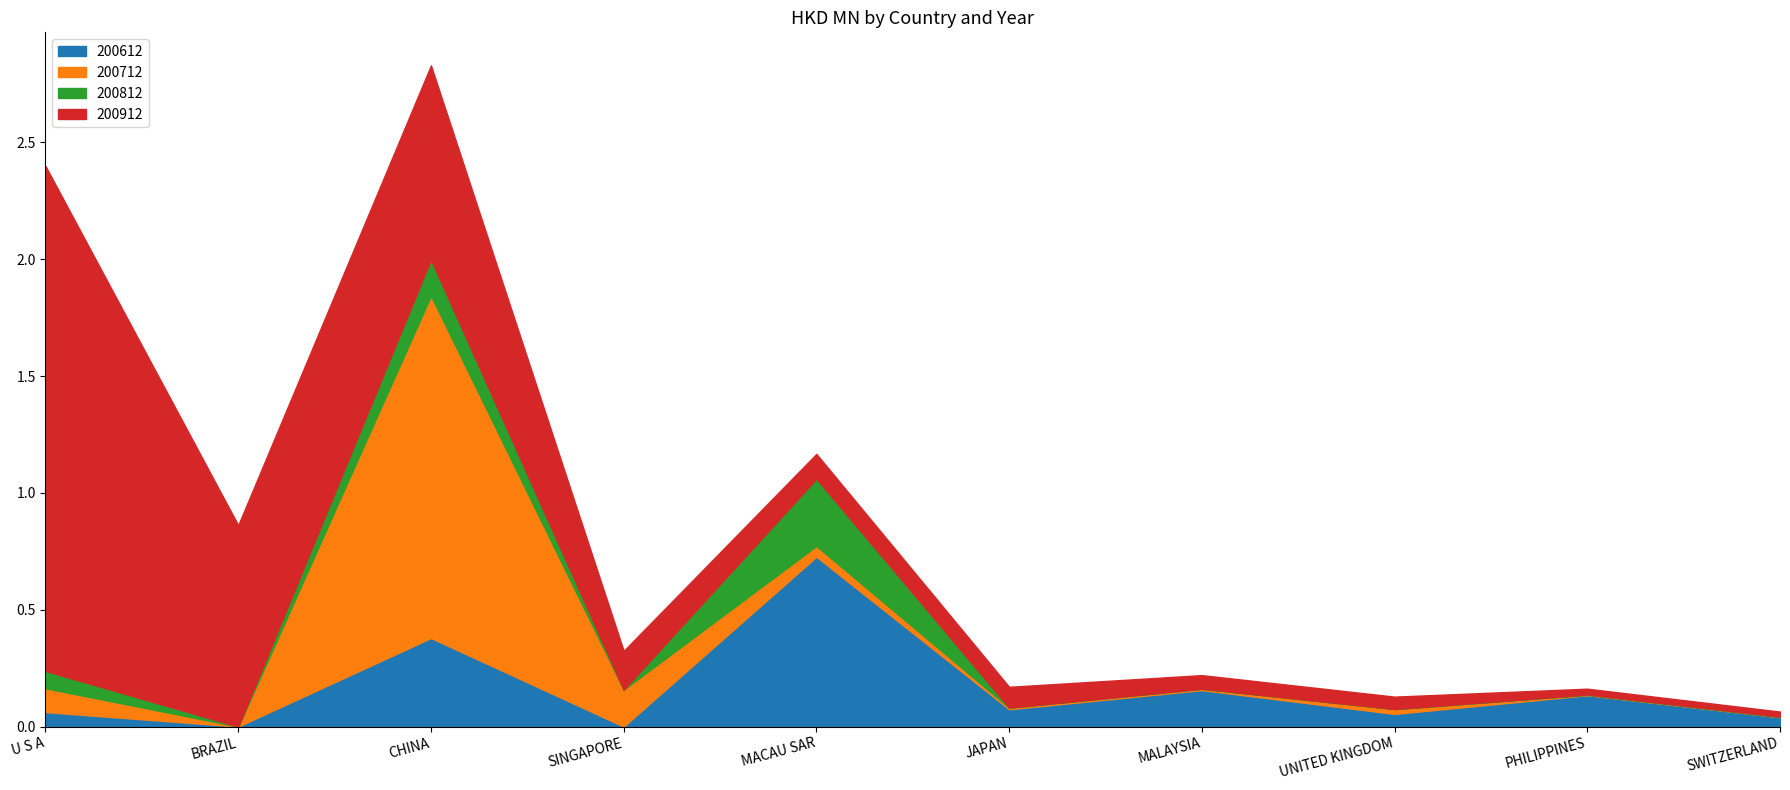

Which series has the largest range (max minus min)?

200912